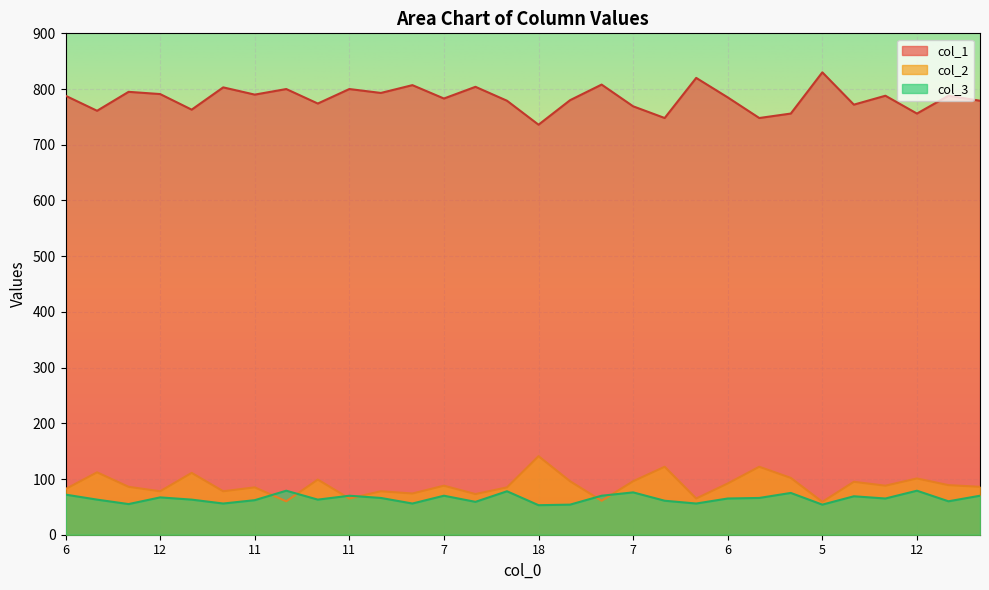

At which label does col_1 reach its peak?

5